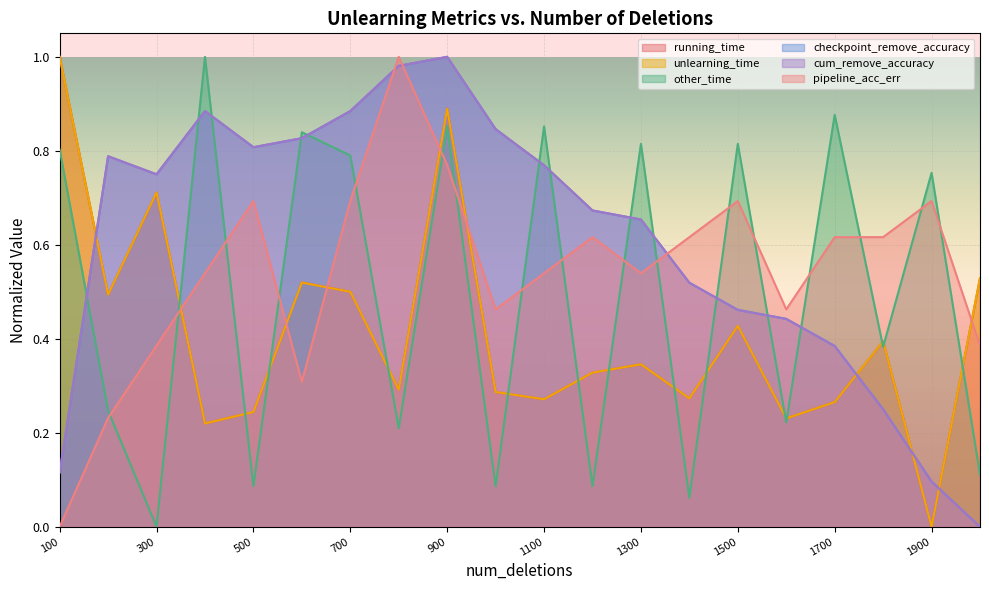

What is the sum of the unlearning_time values at 500 and 1400?

0.5